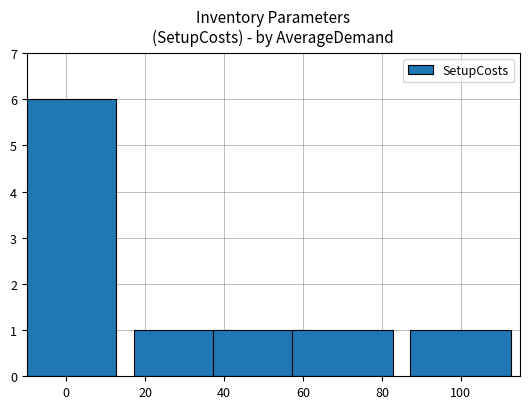

What is the value of the 4th bar from the left?

1